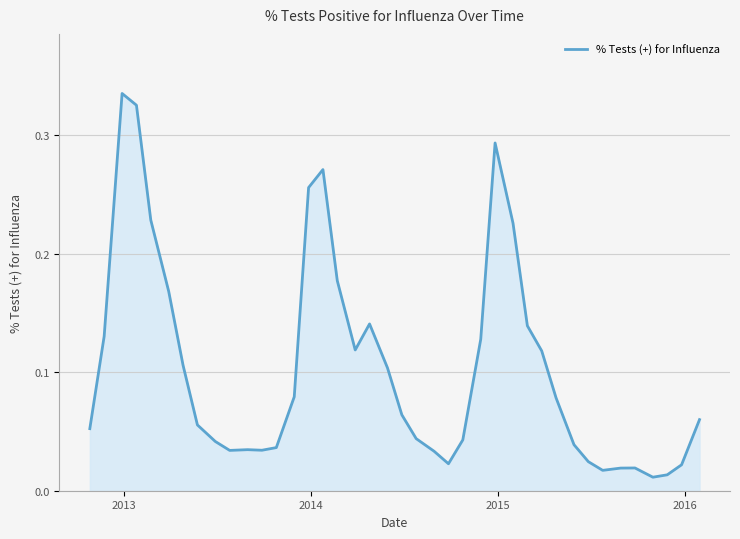

Does the chart have visible grid lines?

Yes